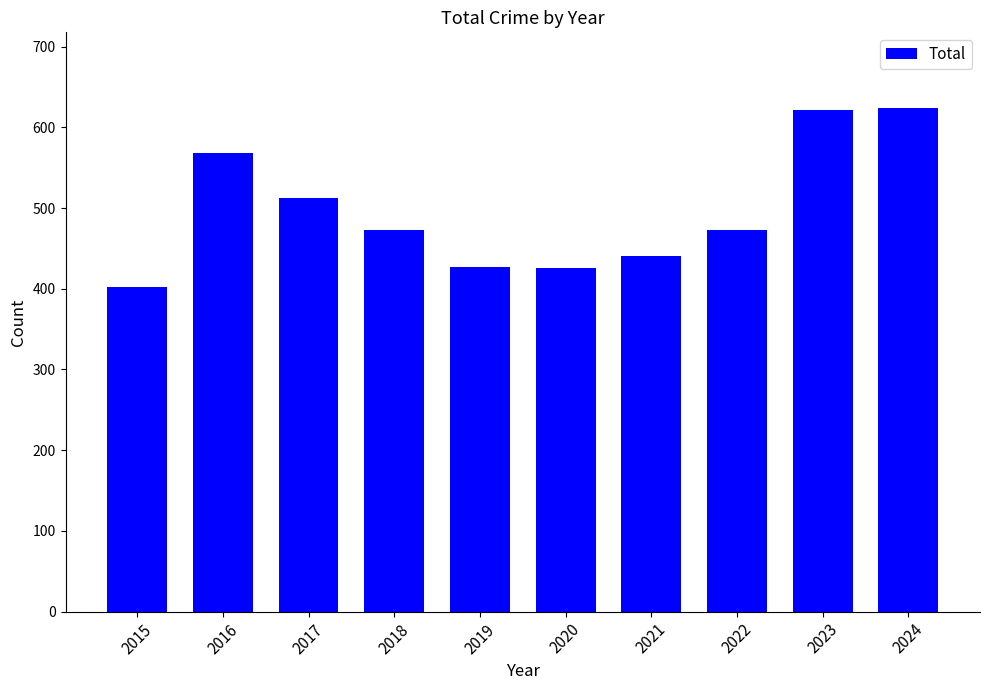

What is the value of the 6th bar from the left?

426